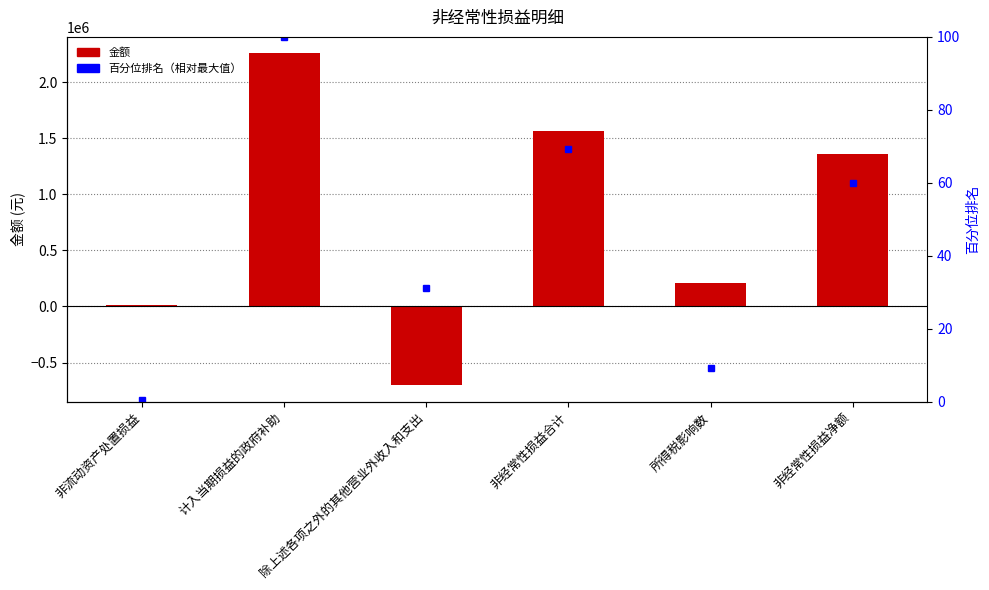

What position from the left is 计入当期损益的政府补助?

2